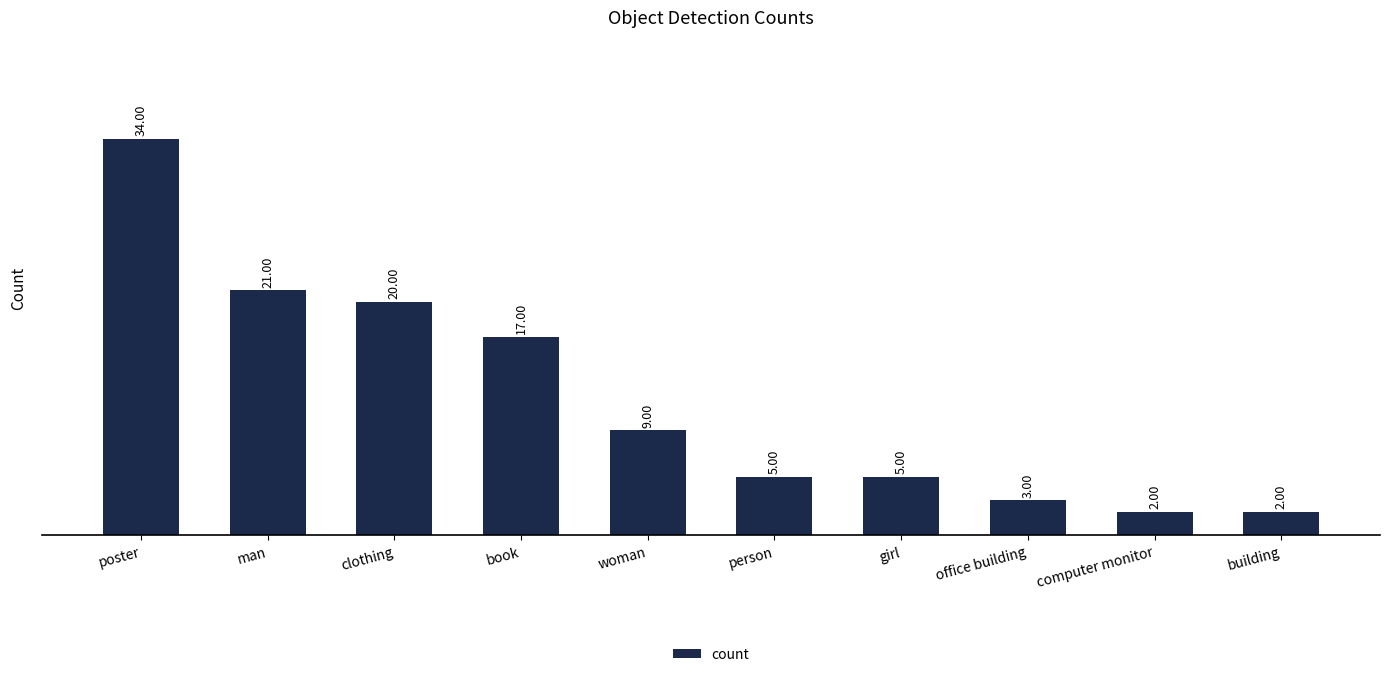

Which has a higher value, book or poster?

poster